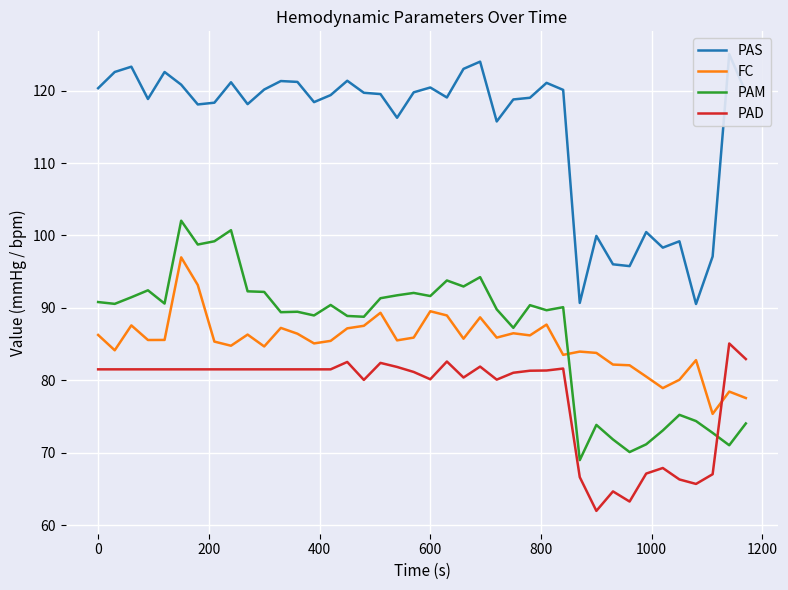

What is the minimum value for PAM?

69.0